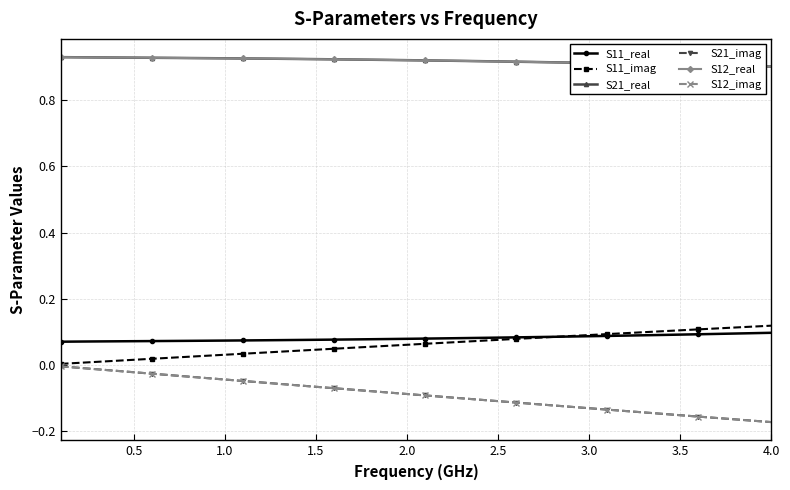

True or false: S21_imag has more than 2 interior local peaks.

False